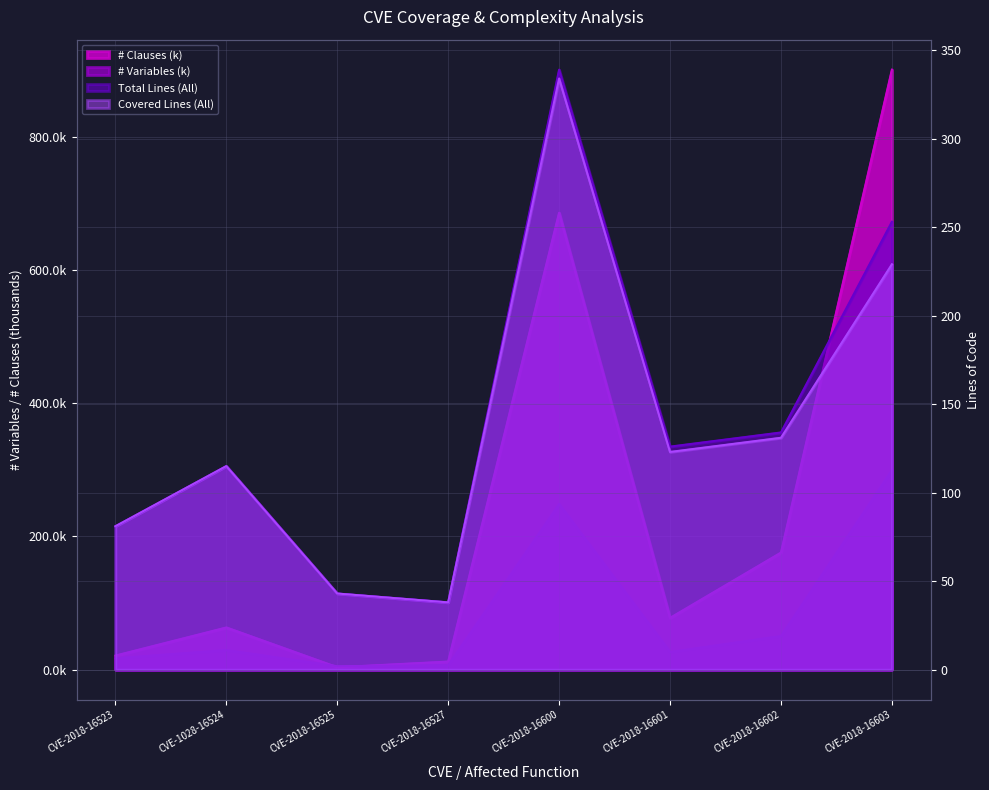

What is the label of the 7th point from the left?

CVE-2018-16602